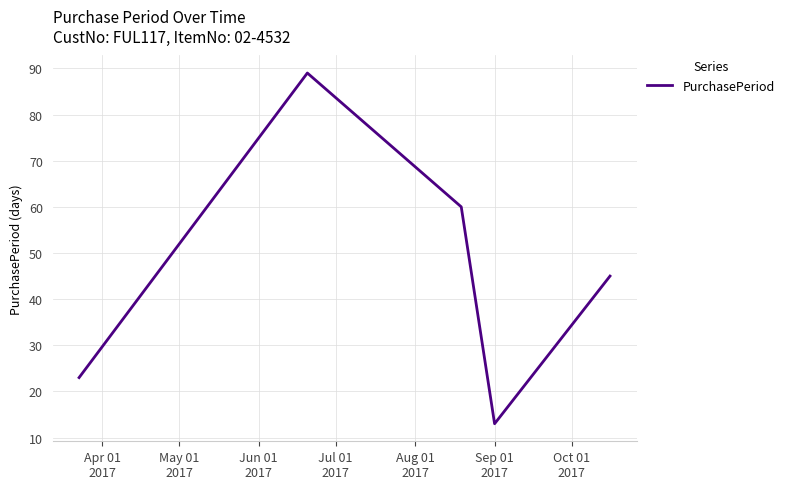

What is the greatest value displayed?

89